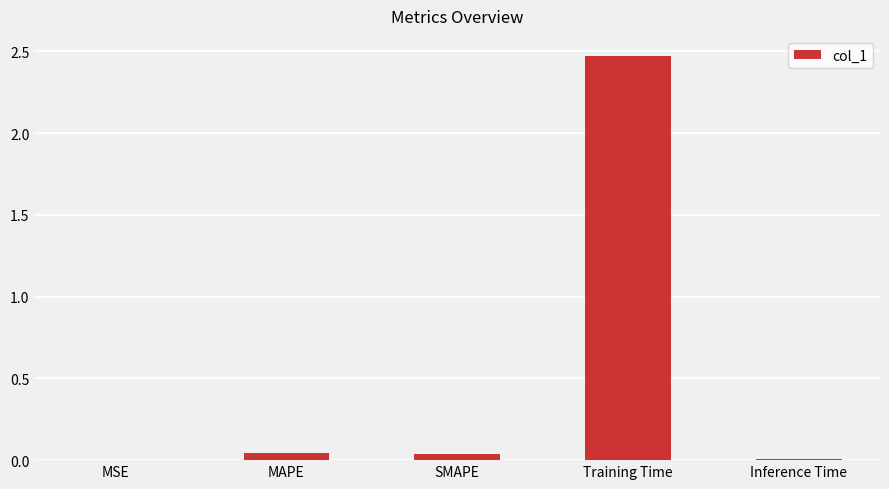

Which has a higher value, Training Time or Inference Time?

Training Time